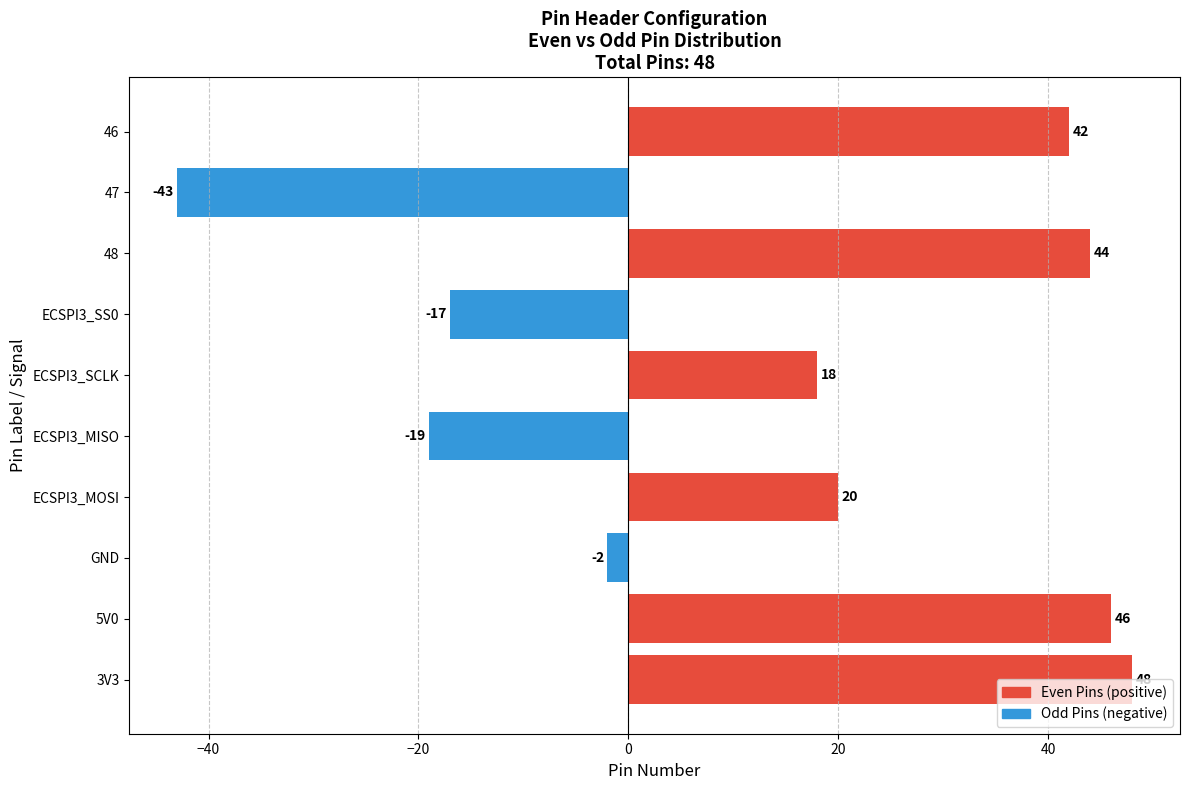

Which has a higher value, 5V0 or 46?

5V0